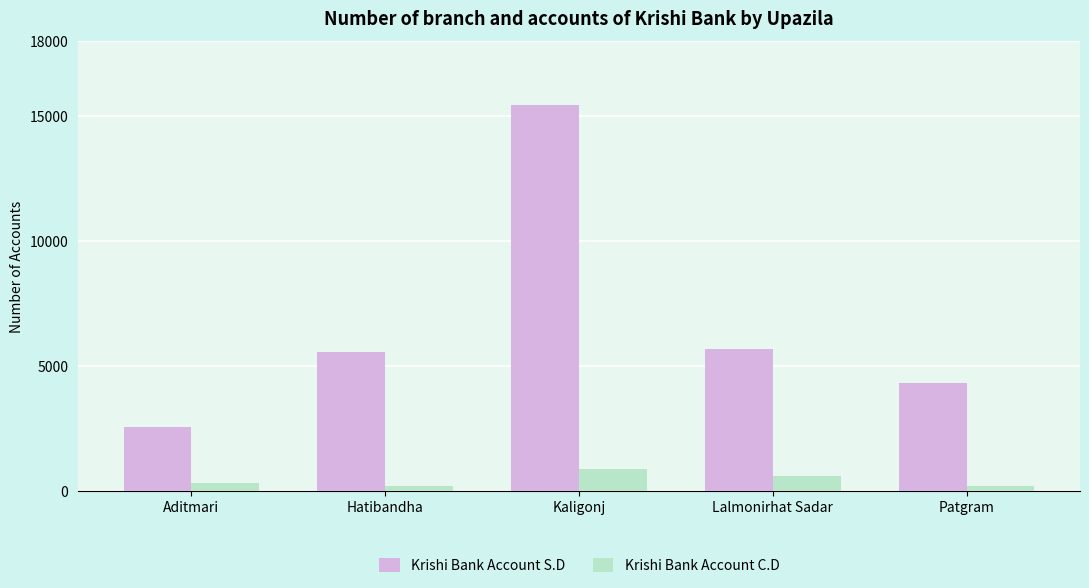

List the series in order of their overall mean, highest first.

Krishi Bank Account S.D, Krishi Bank Account C.D